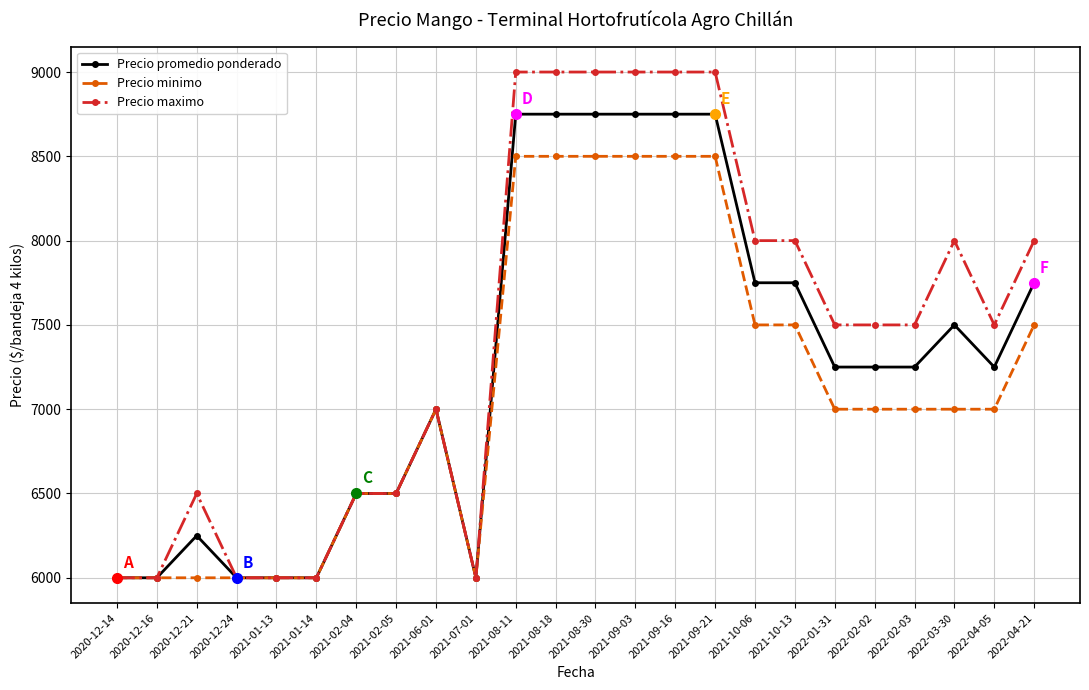

What value does the Precio maximo series have at 2021-09-16?

9000